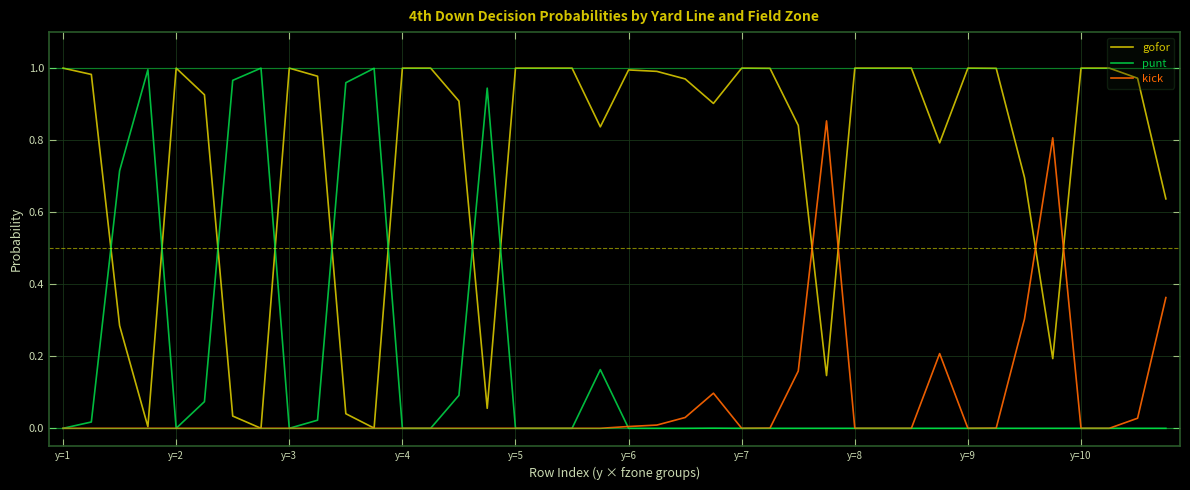

Which series has the largest total across all categories?

gofor